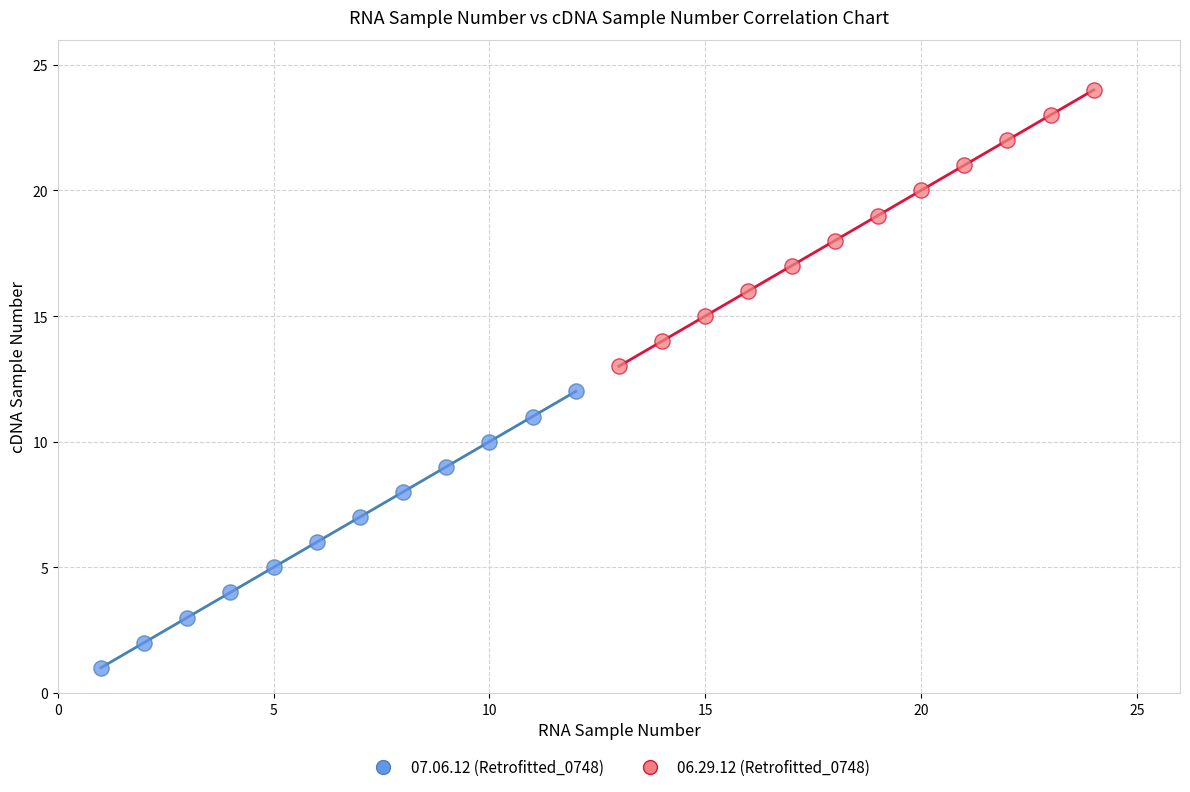

Which series reaches the maximum Y coordinate?

06.29.12 (Retrofitted_0748)